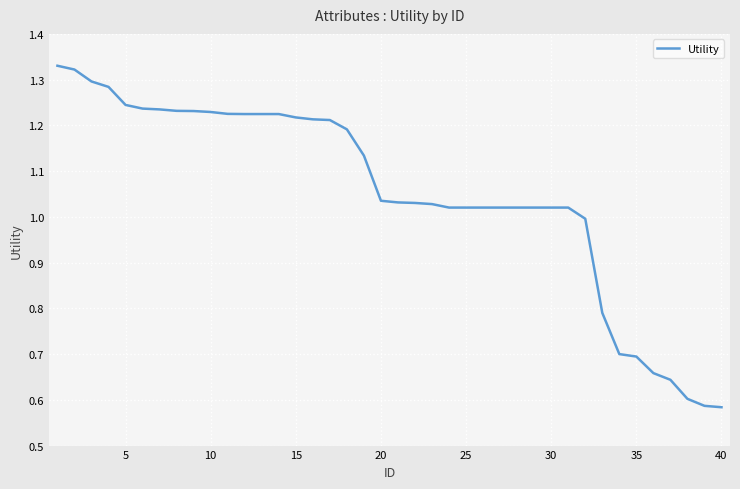

How many lines are shown in the chart?

1